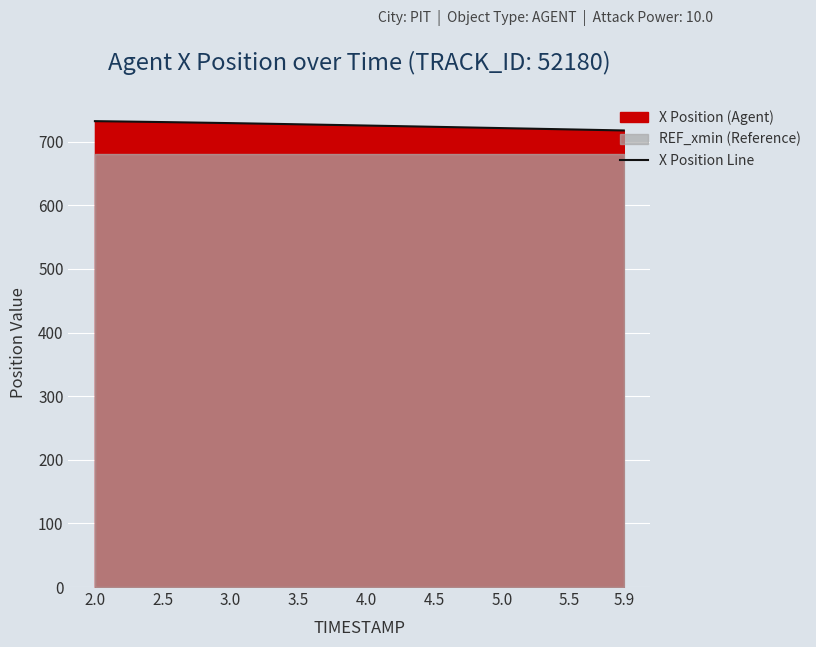

What is the lowest value of the X Position Line series?

717.6